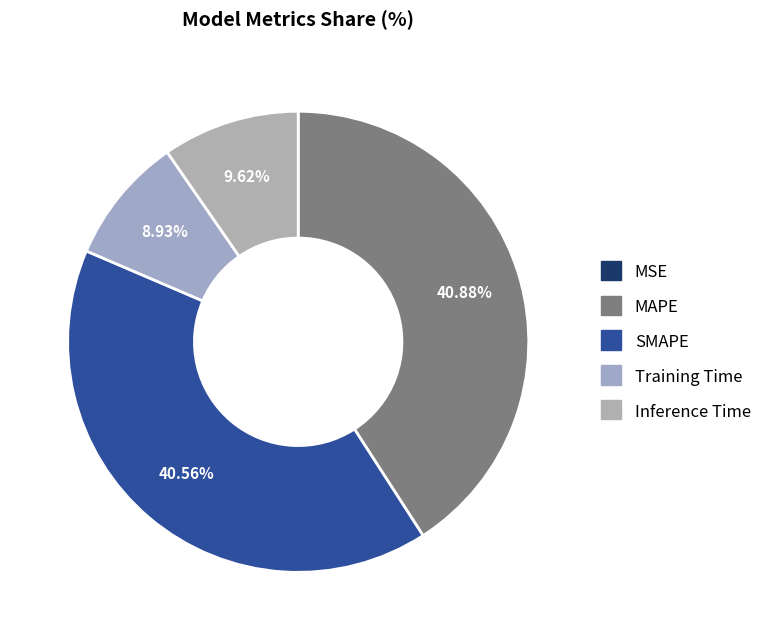

What is the total percentage of SMAPE and Training Time?

49.5%